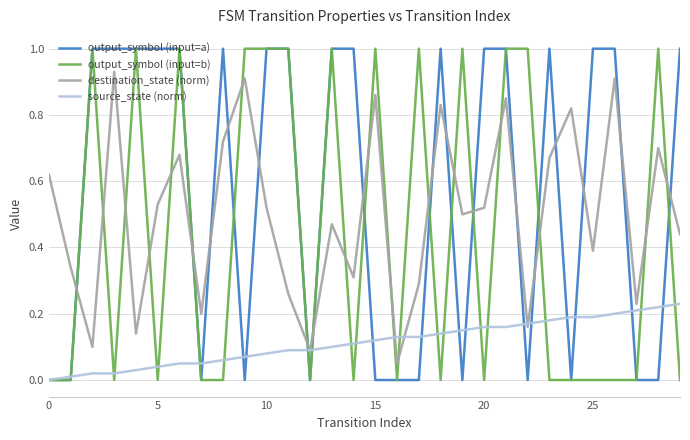

Which series has the largest total across all categories?

output_symbol (input=a)